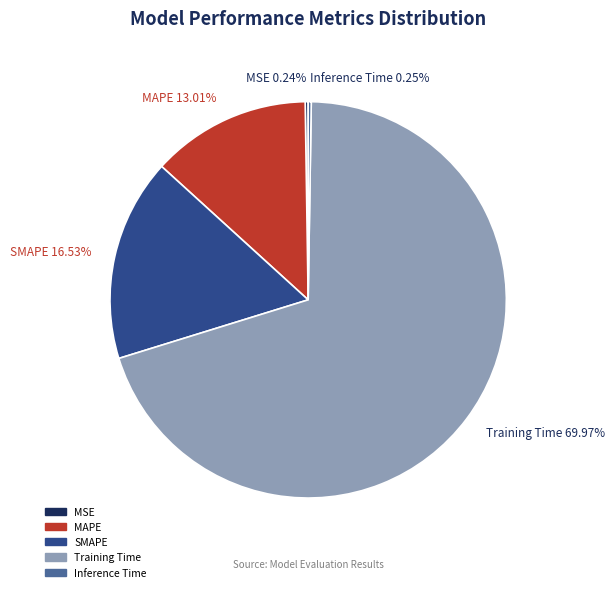

Which slice represents more than half of the pie?

Training Time